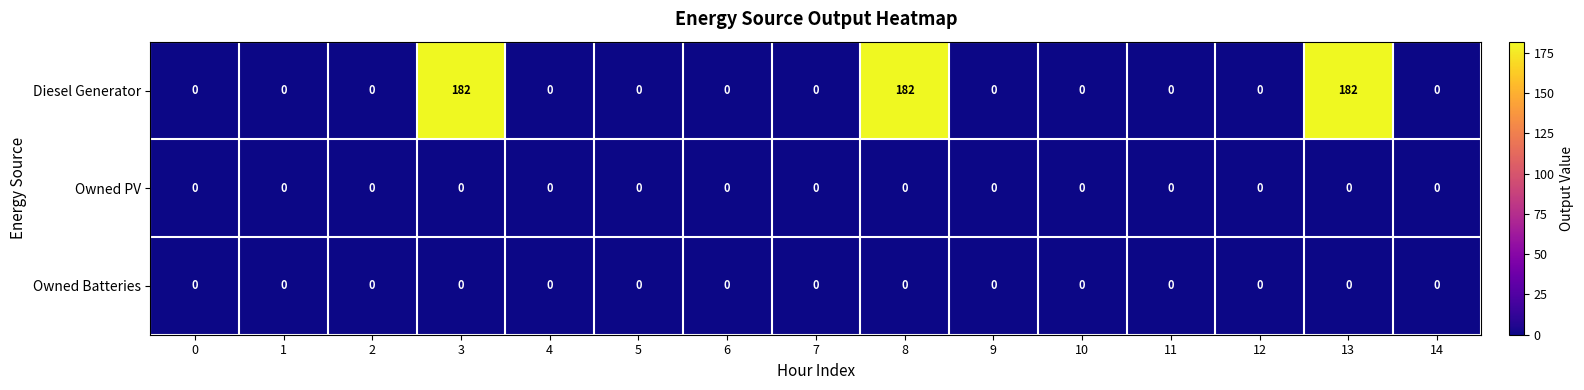

At how many categories does at least one series exceed 12?

3